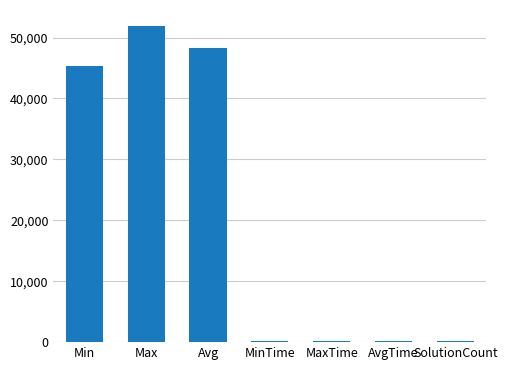

Where is the data nearest to the value 26028?

Min